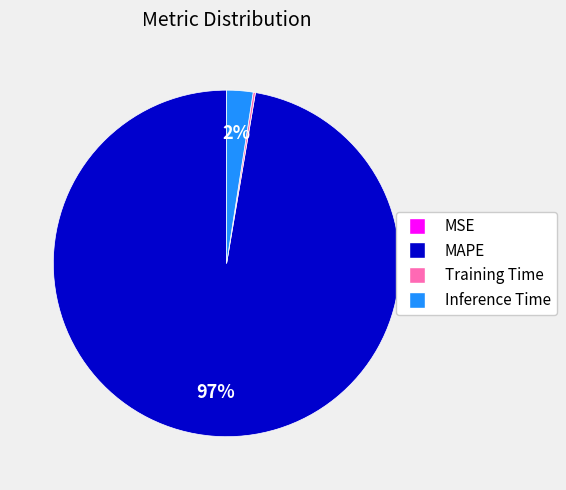

To the nearest percent, what percentage of the pie is Inference Time?

2%